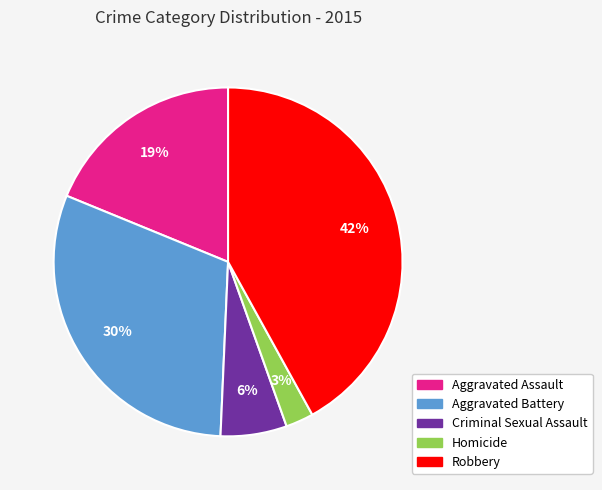

To the nearest percent, what is the difference between the Homicide and Aggravated Assault slice percentages?

16%